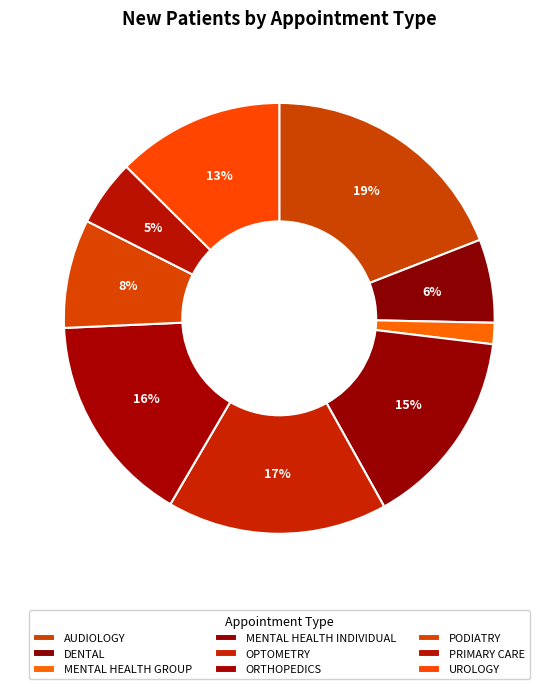

Does any single category account for the majority?

No